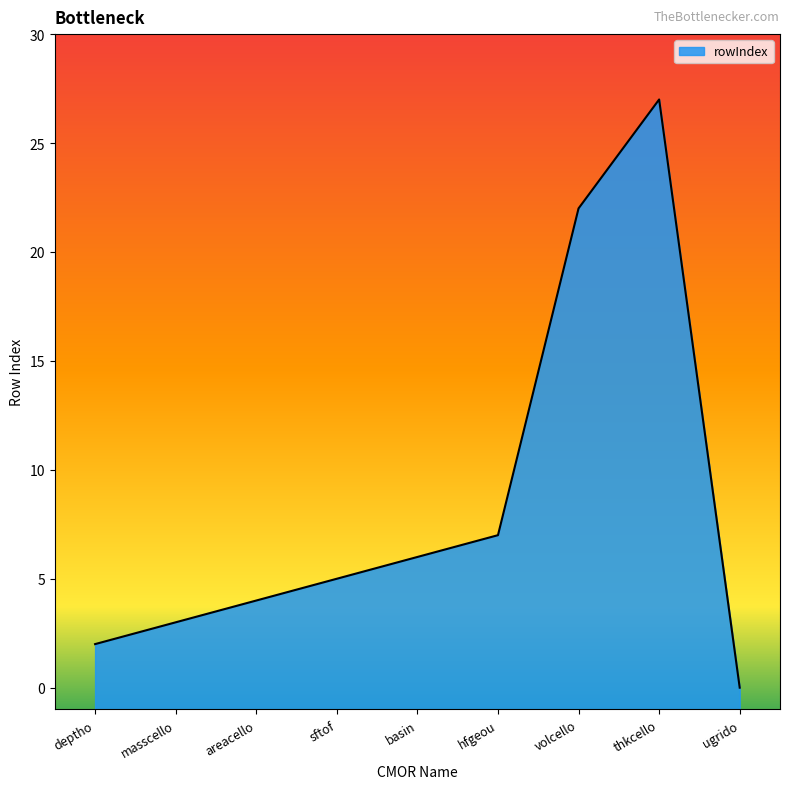

Rank the categories by value from highest to lowest.

thkcello, volcello, hfgeou, basin, sftof, areacello, masscello, deptho, ugrido